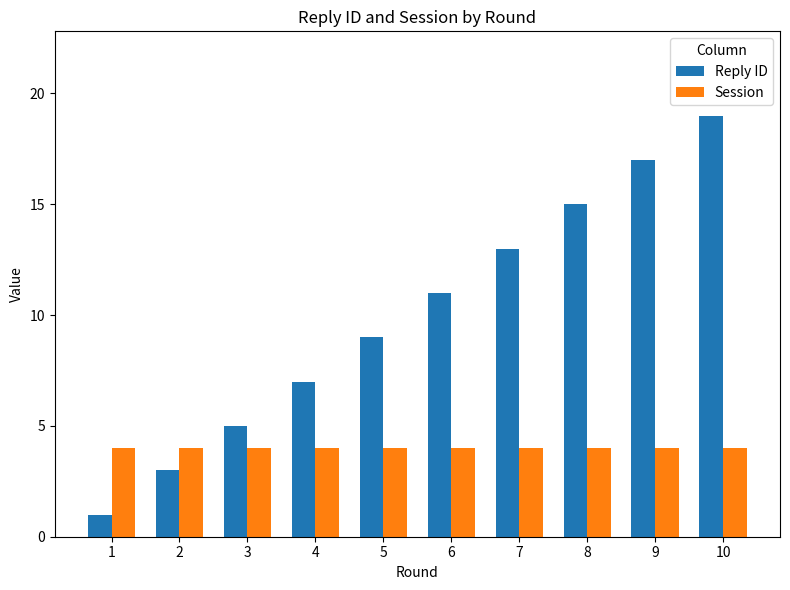

What are all the series names shown in the legend?

Reply ID, Session